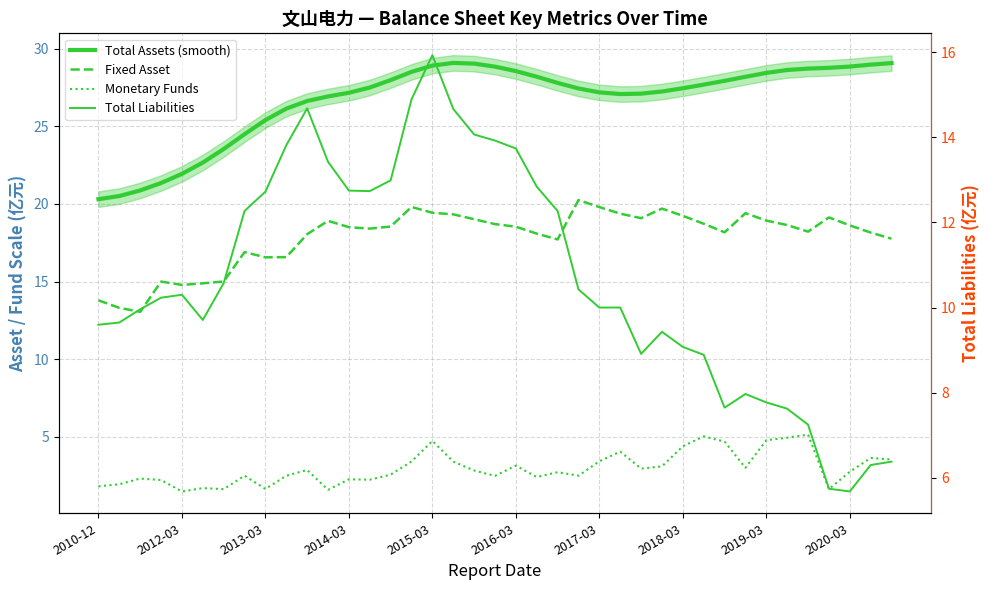

What is the difference between the Fixed Asset values at 19 and 30?

0.5